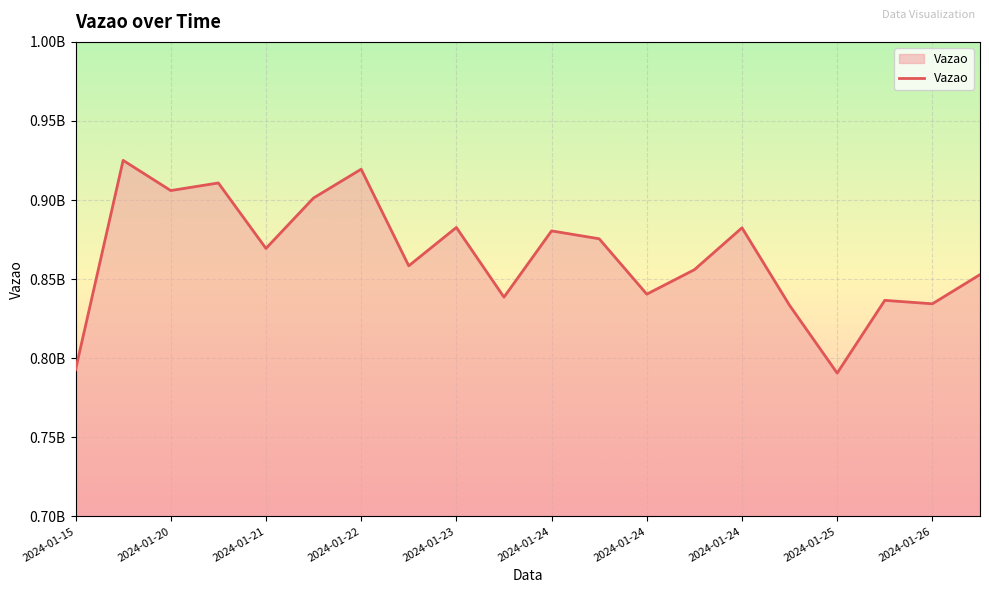

True or false: the data has more than 1 interior local peaks.

True